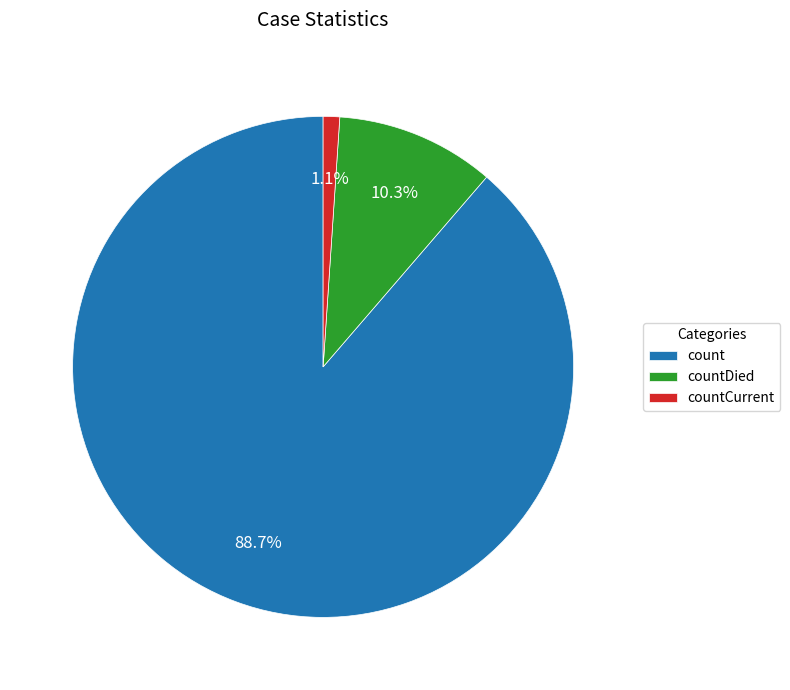

Rank the categories by value from lowest to highest.

countCurrent, countDied, count